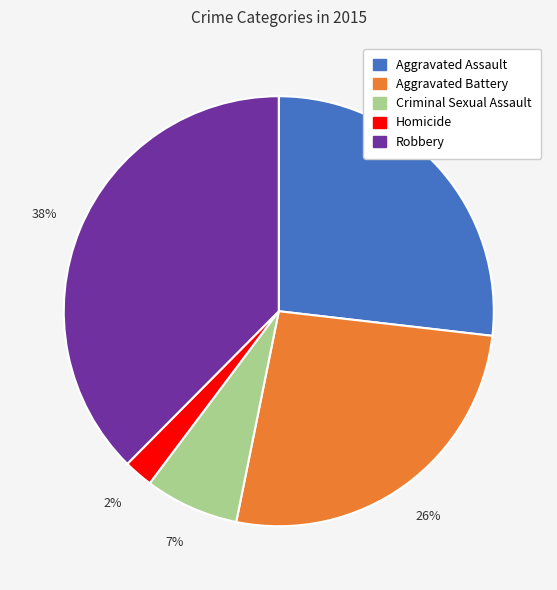

Count the number of slices in the pie.

5